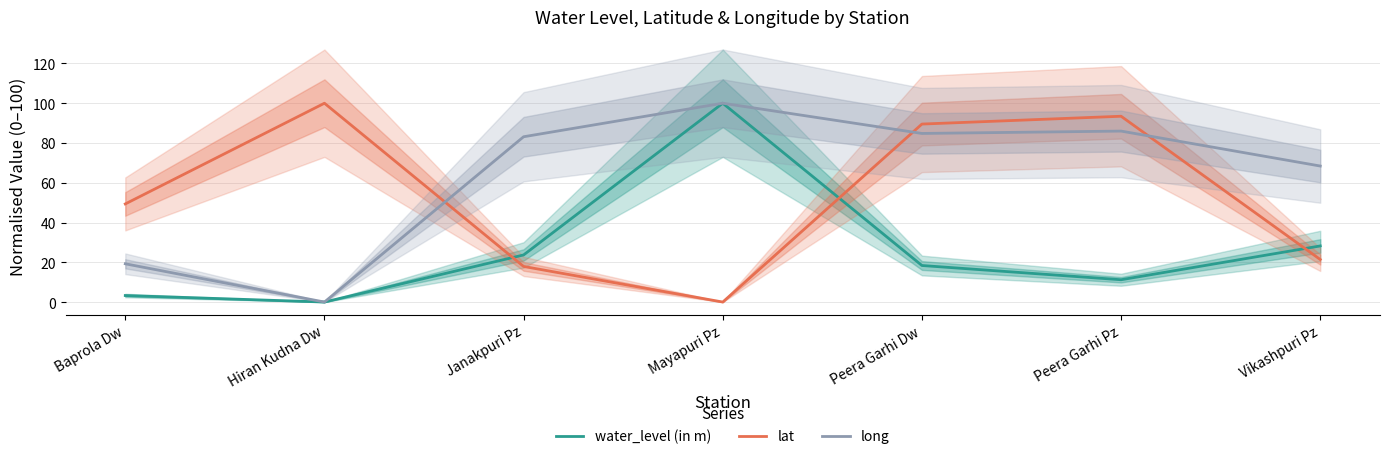

At which label does long reach its peak?

Mayapuri Pz